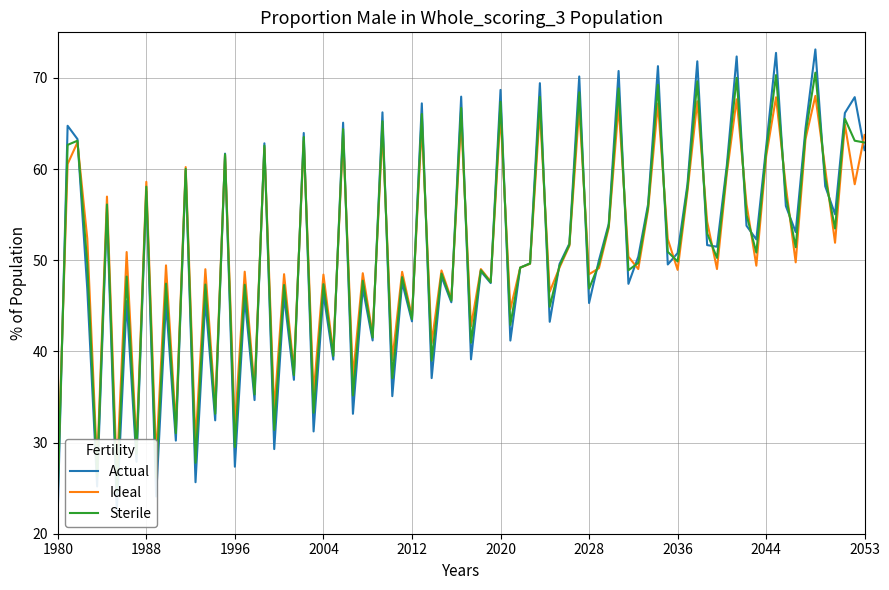

What is the minimum value shown in the chart?

22.5